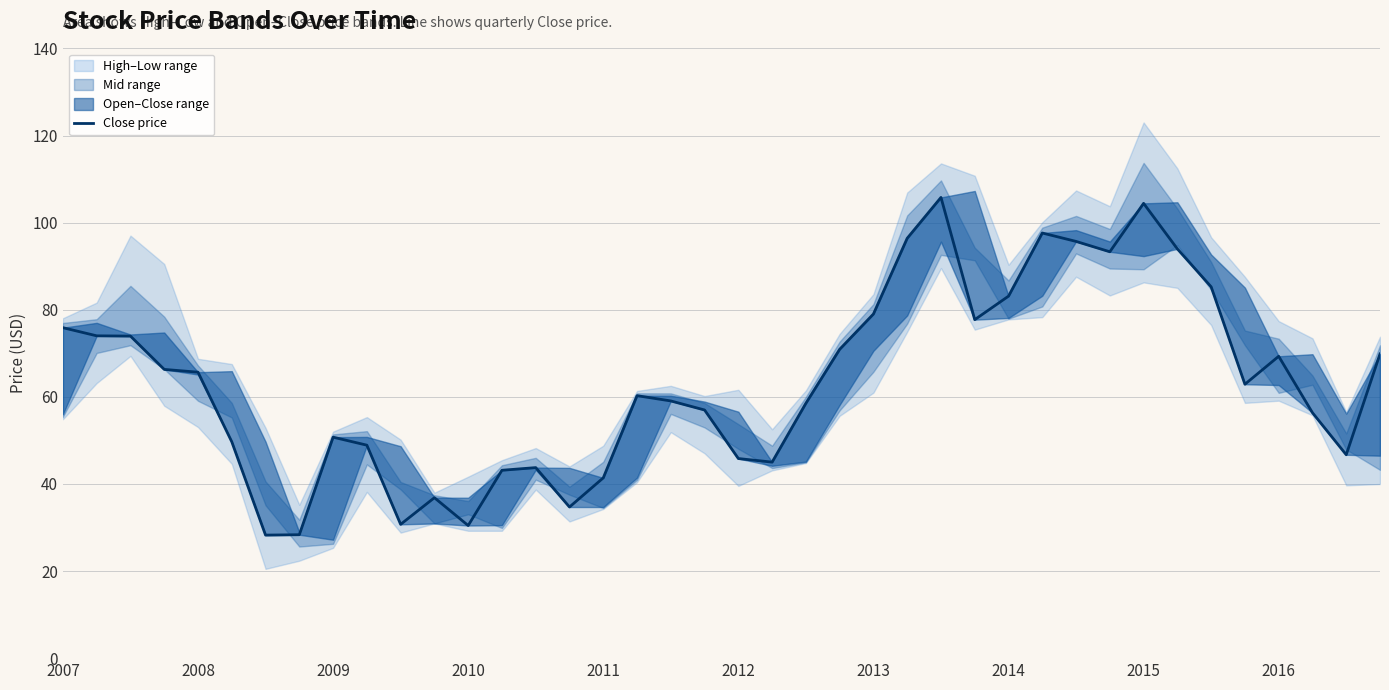

How many lines are shown in the chart?

1